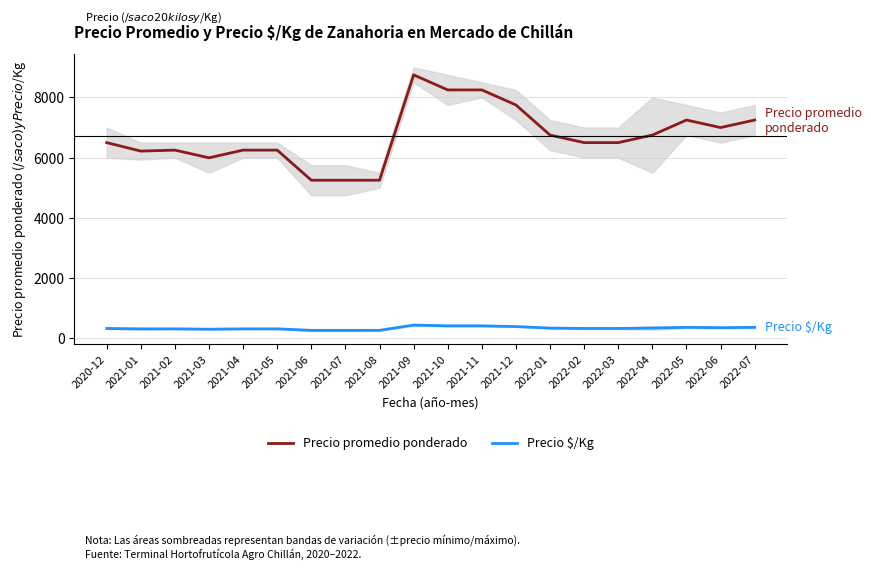

What is the minimum value shown in the chart?

262